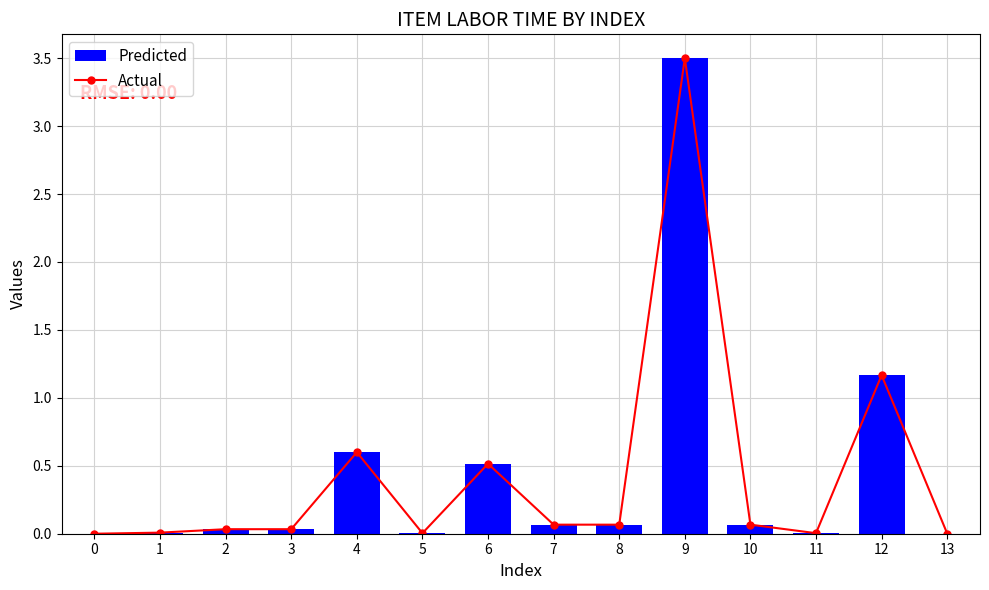

Which series changed the most between 1 and 9?

Predicted